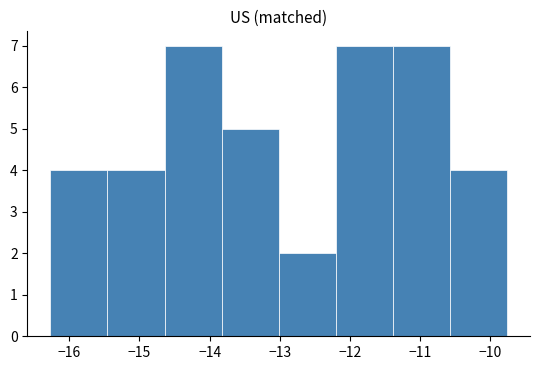

Reading left to right, list every bar in this chart as the range it spans on the x-axis followed by its height. Neither the bar edges nor the heights are printed on the chart, so give them approximately, as read against the axes.

-16.3 to -15.5: 4
-15.5 to -14.6: 4
-14.6 to -13.8: 7
-13.8 to -13.0: 5
-13.0 to -12.2: 2
-12.2 to -11.4: 7
-11.4 to -10.6: 7
-10.6 to -9.8: 4